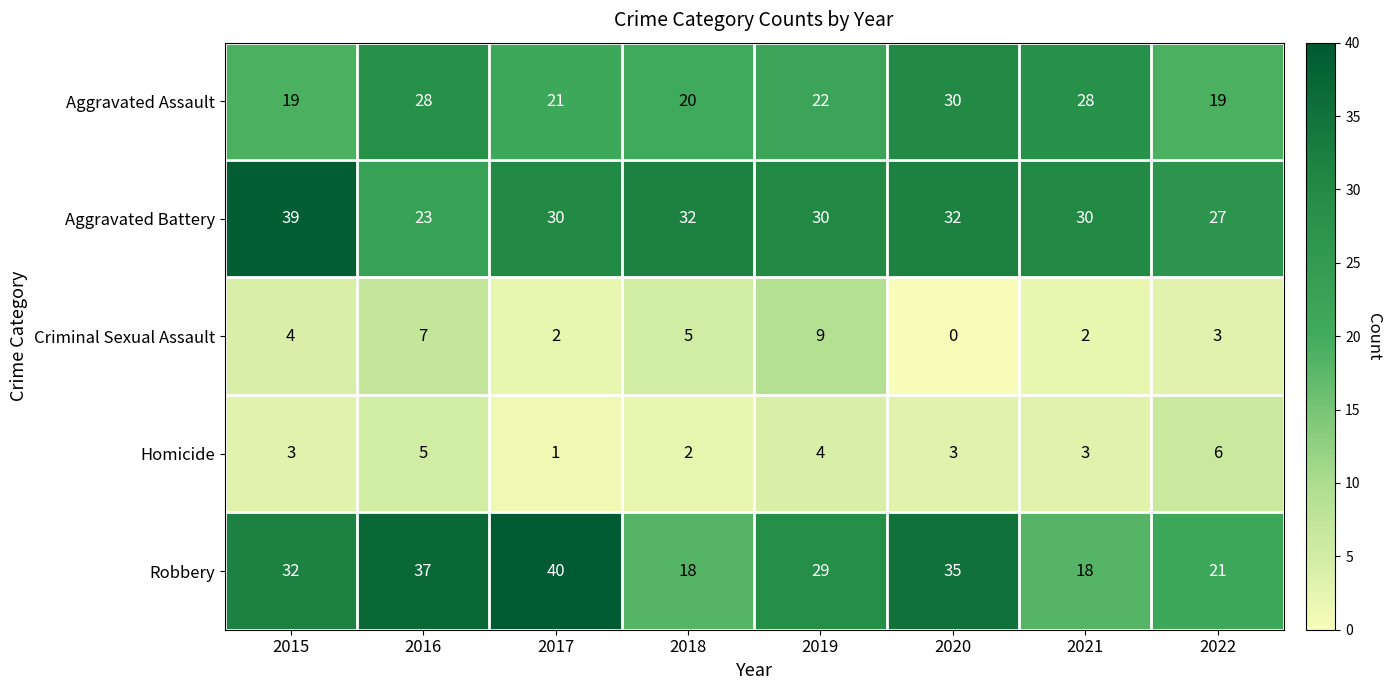

What is the difference between the maximum and minimum values in the Criminal Sexual Assault series?

9